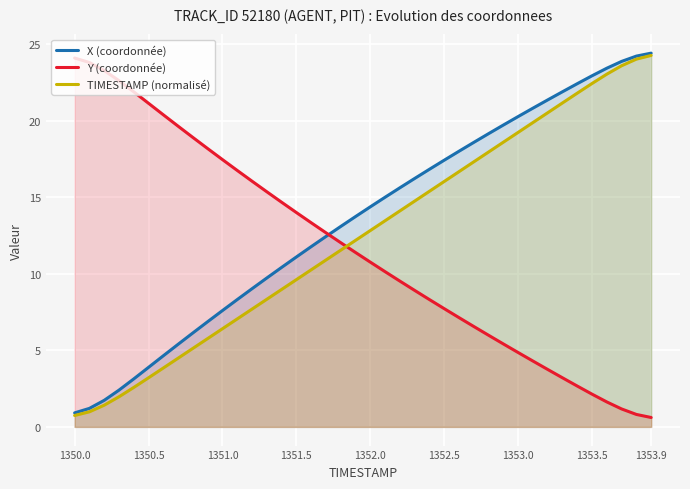

At how many categories does at least one series exceed 15?

32